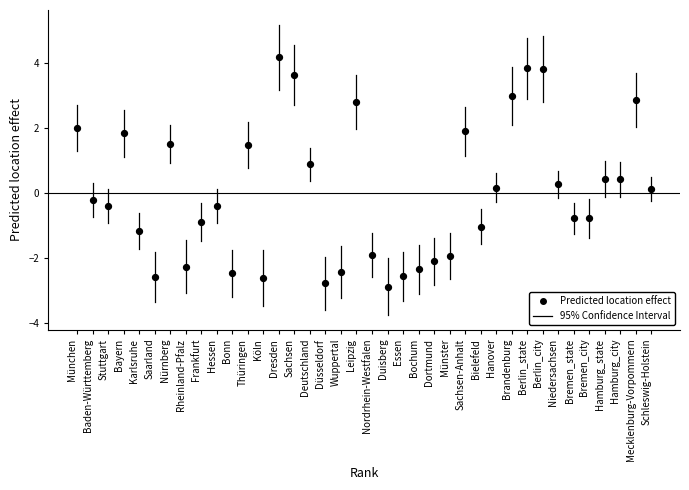

What is the range of X values (max minus min)?

37.0